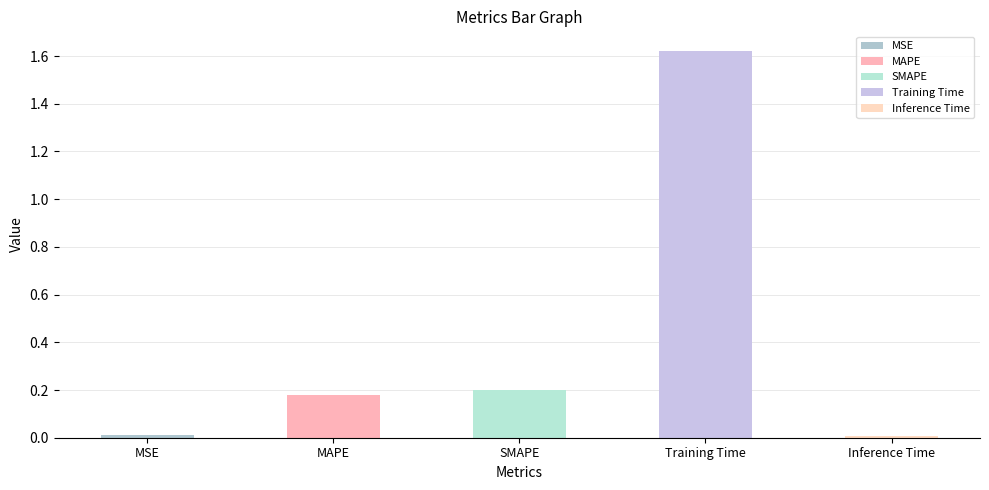

What is the label of the 1st bar from the left?

MSE